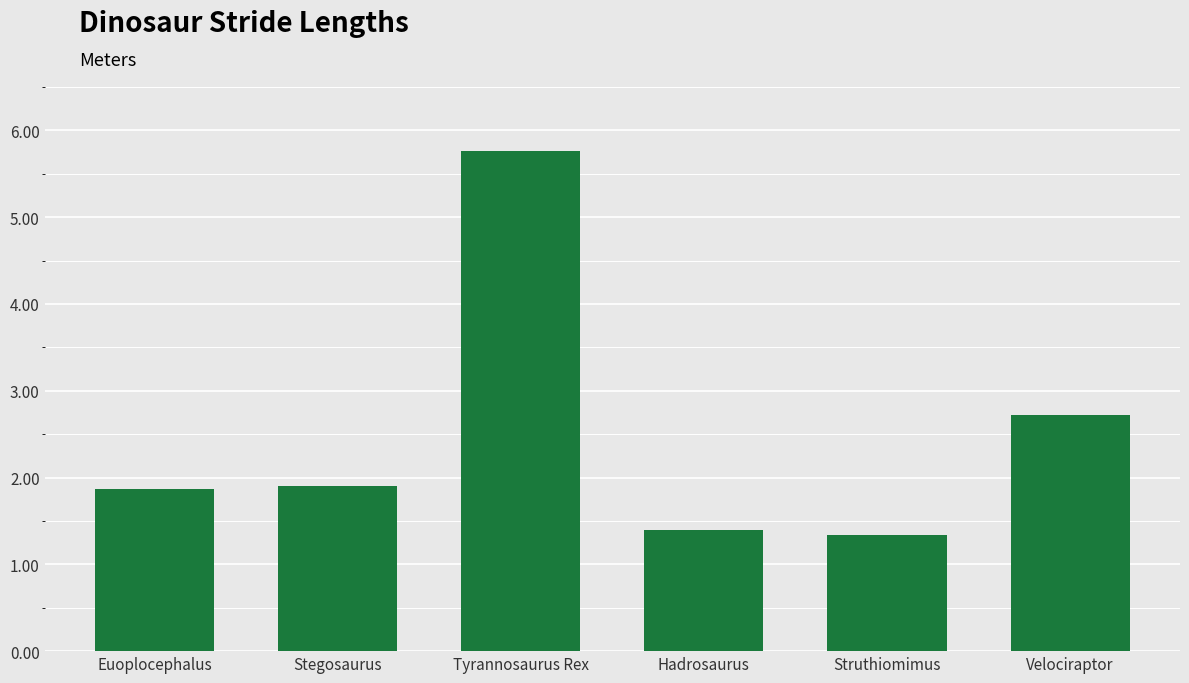

At which category does the chart reach its minimum across all series?

Struthiomimus